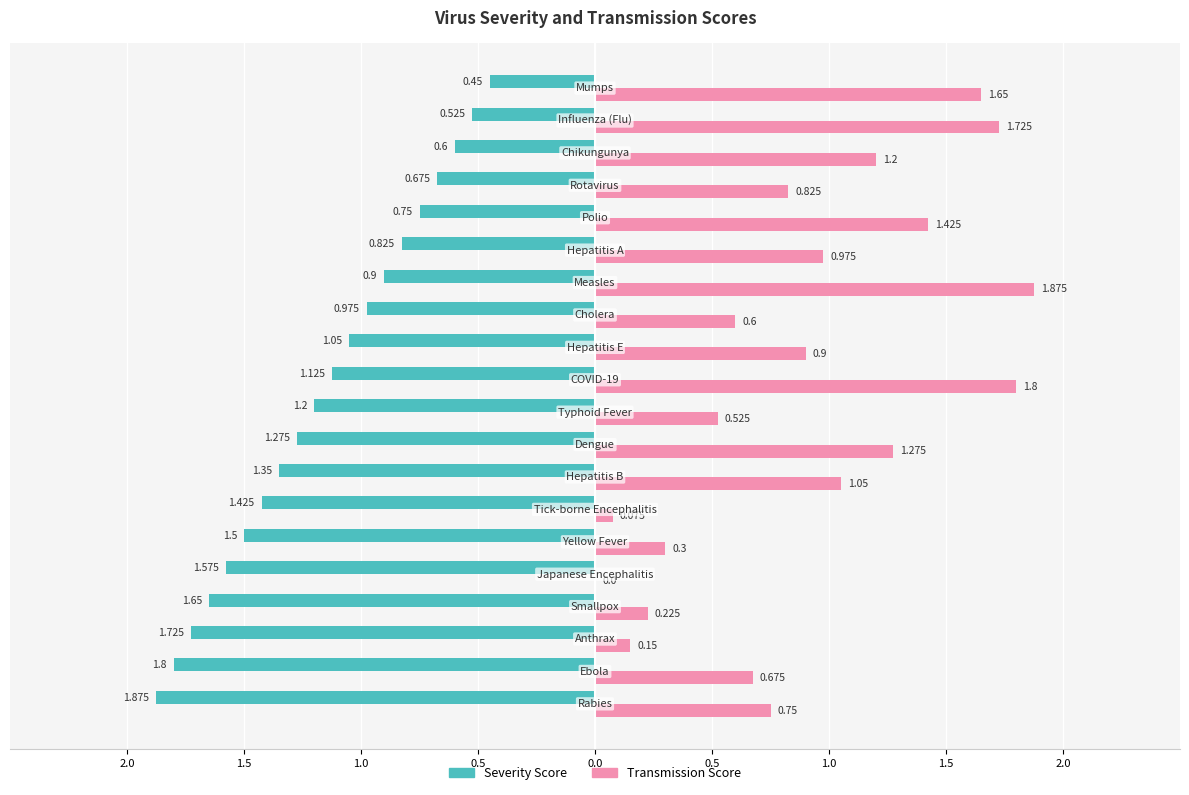

What are all the series names shown in the legend?

Severity Score, Transmission Score